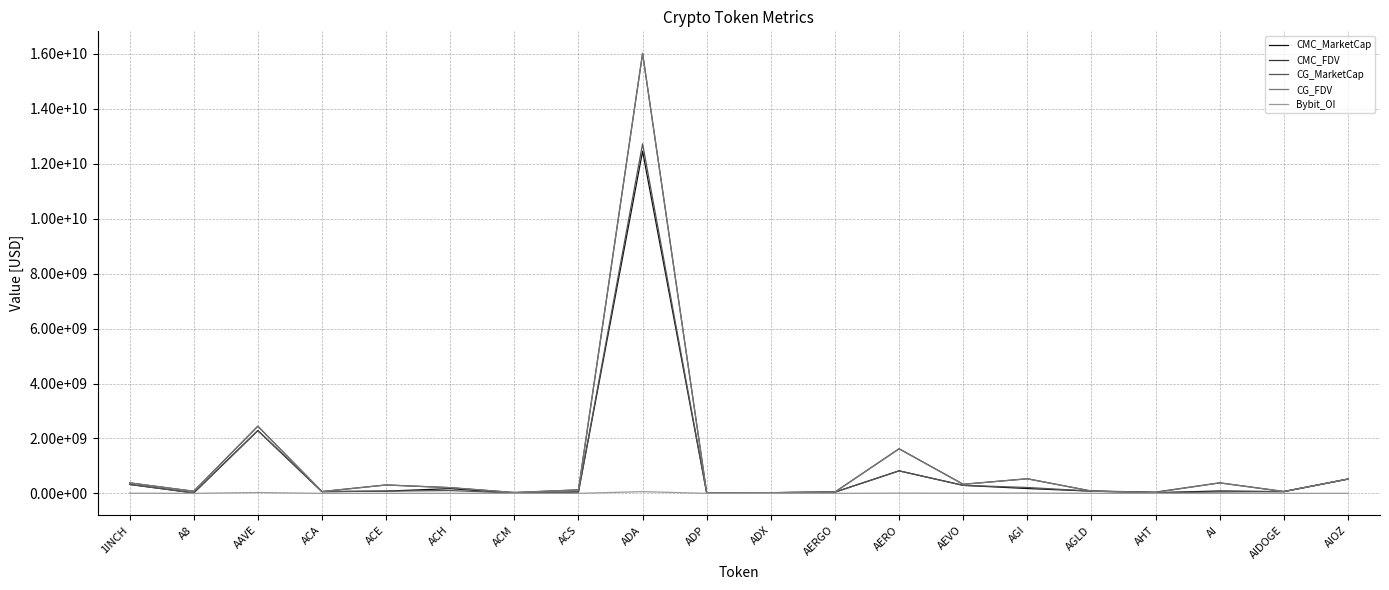

Reading left to right, what are all the values shown in this chart?

CMC_MarketCap: 1INCH=325069169.6	A8=16186444.3	AAVE=2286195548.8	ACA=63410589.0	ACE=81456651.0	ACH=172581066.2	ACM=11474147.8	ACS=51344340.5	ADA=12458396422.7	ADP=6350824.9	ADX=24590806.5	AERGO=45439158.6	AERO=819788553.6	AEVO=292115559.7	AGI=175761576.7	AGLD=81641622.6	AHT=25036802.2	AI=87569439.5	AIDOGE=62191673.0	AIOZ=520505117.3
CMC_FDV: 1INCH=382117580.1	A8=75992696.0	AAVE=2444312688.9	ACA=66052696.9	ACE=306864349.4	ACH=208029062.6	ACM=31150220.3	ACS=126851420.4	ADA=16023938456.9	ADP=17738056.8	ADX=25607238.5	AERGO=48859310.6	AERO=1624337411.7	AEVO=331112639.0	AGI=531876348.7	AGLD=84482341.2	AHT=46265991.5	AI=383340911.8	AIDOGE=68306844.1	AIOZ=520505117.3
CG_MarketCap: 1INCH=325420216.0	A8=16190987.0	AAVE=2288424323.0	ACA=63448421.0	ACE=81330231.0	ACH=102790145.0	ACM=11465350.0	ACS=51377404.0	ADA=12729109488.0	ADP=5408366.0	ADX=24584762.0	AERGO=45455132.0	AERO=818804745.0	AEVO=291156237.0	AGI=214160531.0	AGLD=81669625.0	AHT=25039486.0	AI=49663093.0	AIDOGE=67026197.0	AIOZ=520840041.0
CG_FDV: 1INCH=382530234.0	A8=76014025.0	AAVE=2446708766.0	ACA=66092105.0	ACE=304945509.0	ACH=207921863.0	ACM=31064083.0	ACS=126932957.0	ADA=16022842482.0	ADP=17557701.0	ADX=25600944.0	AERGO=48876486.0	AERO=1621725618.0	AEVO=330025247.0	AGI=530558952.0	AGLD=81669625.0	AHT=34066546.0	AI=382023792.0	AIDOGE=67026206.0	AIOZ=521020628.0
Bybit_OI: 1INCH=5332125.0	A8=762936.0	AAVE=29543303.0	ACA=0.0	ACE=1302550.0	ACH=2668840.0	ACM=0.0	ACS=0.0	ADA=62582115.0	ADP=0.0	ADX=0.0	AERGO=747542.0	AERO=8112863.0	AEVO=5560106.0	AGI=10068002.0	AGLD=1874275.0	AHT=0.0	AI=1803322.0	AIDOGE=531798.0	AIOZ=1852642.0